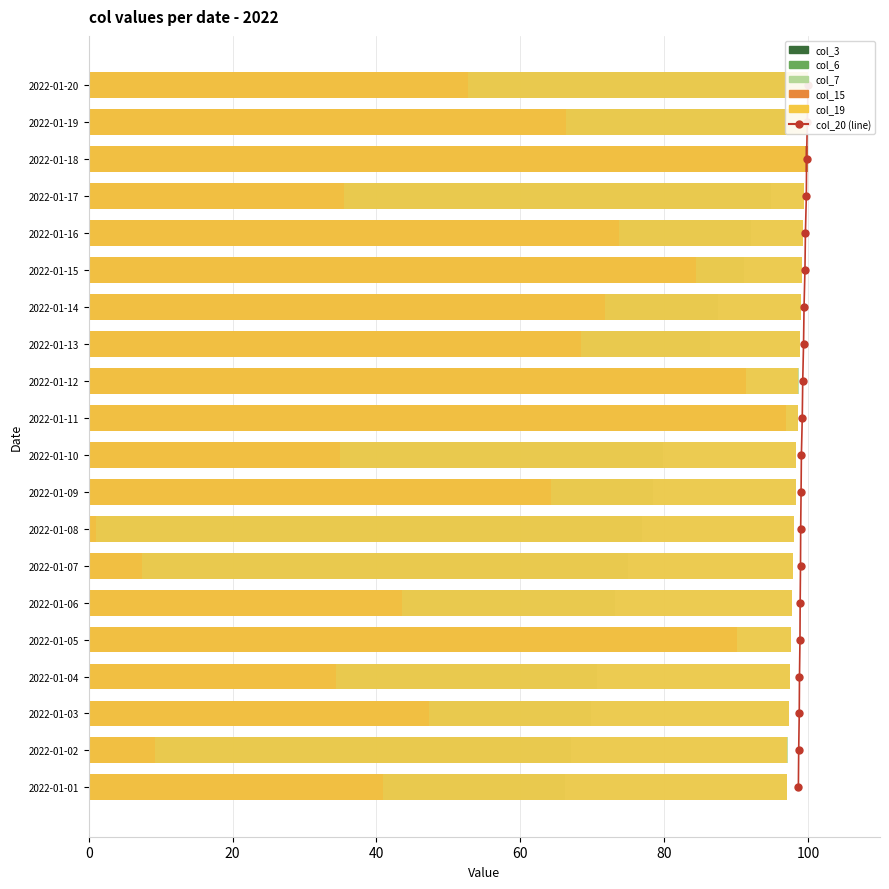

Is it true that col_7 equals 64.0 at 2022-01-09?

False